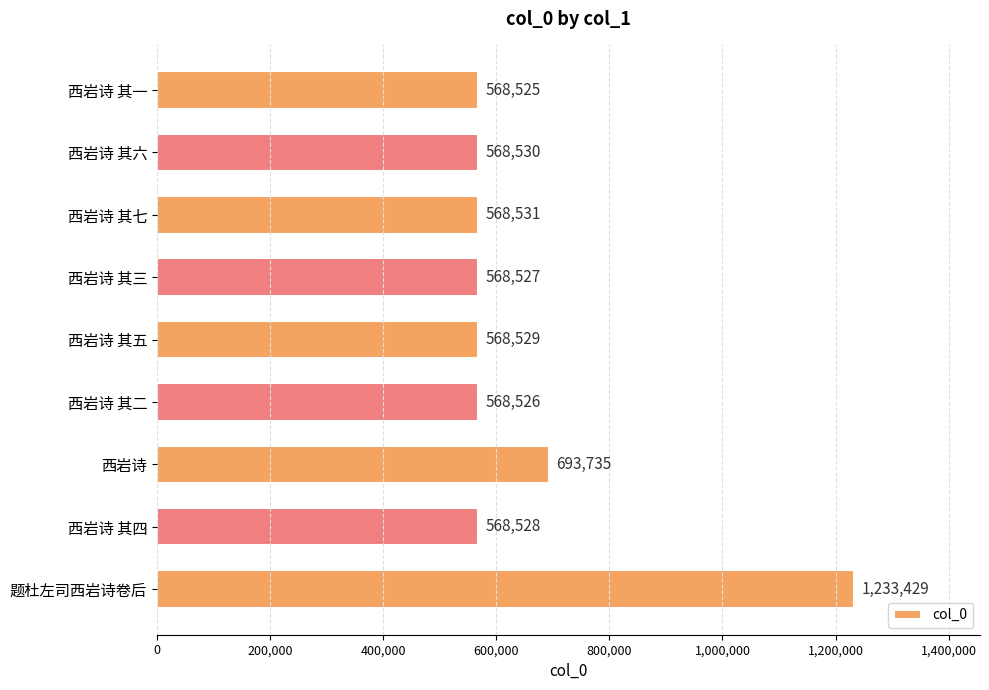

What is the sum of all values?

5906860